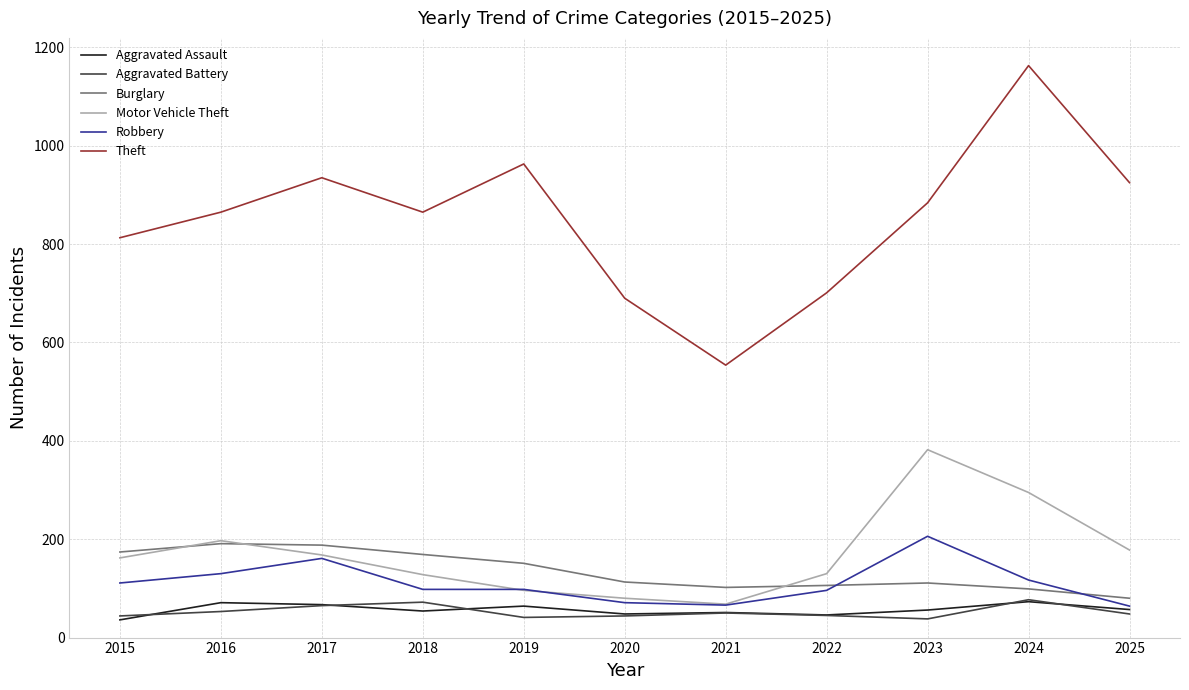

Count the number of categories in the chart.

11